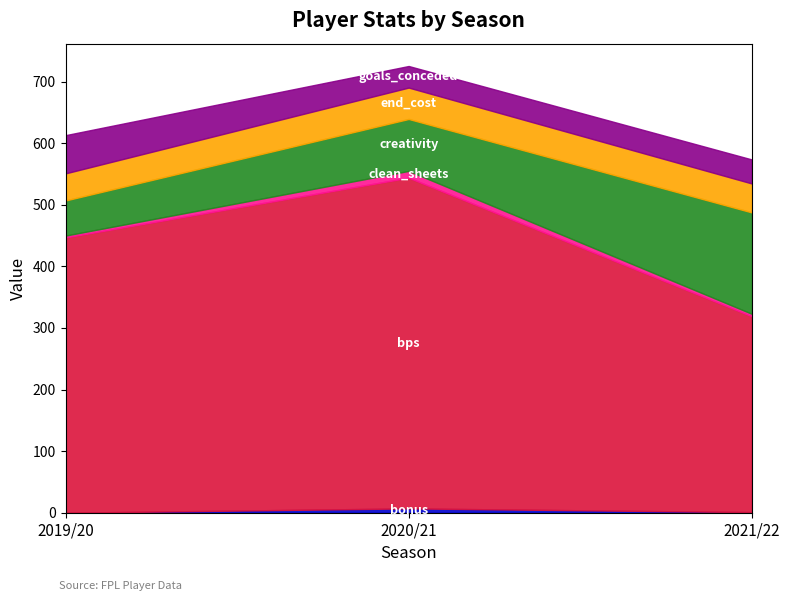

Count the number of categories in the chart.

3